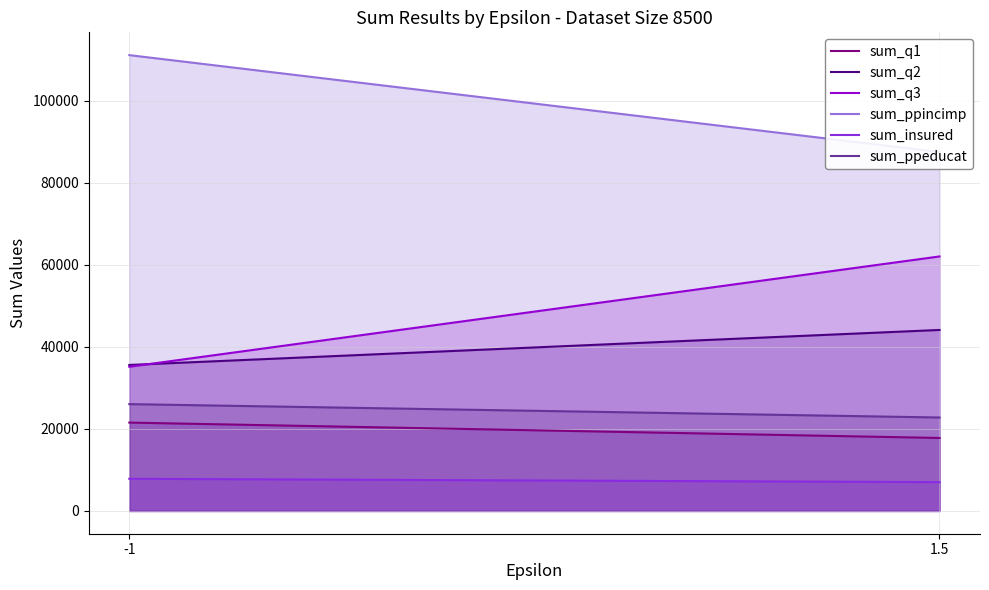

What is the label of the 1st point from the left?

-1